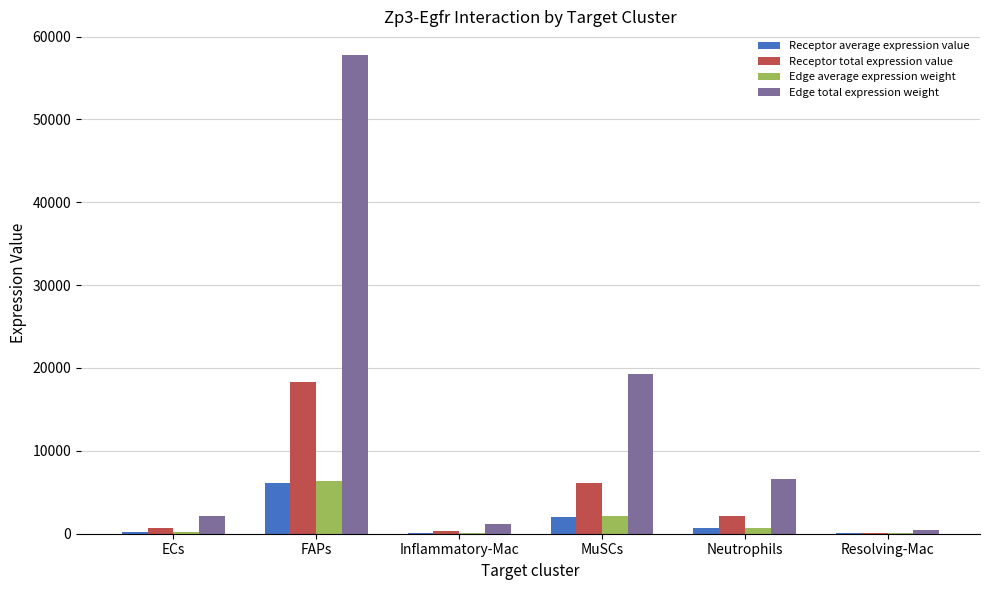

True or false: Receptor total expression value has a value of 374.9 at Inflammatory-Mac.

True